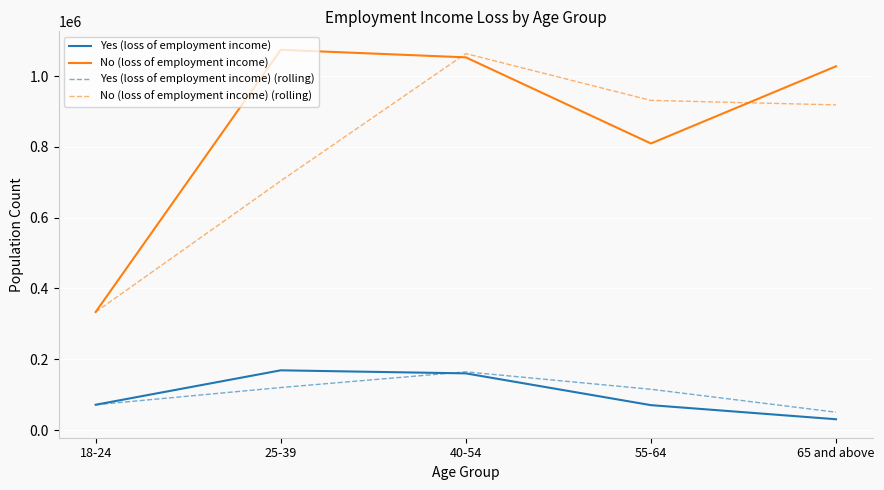

What position from the right is 65 and above?

1